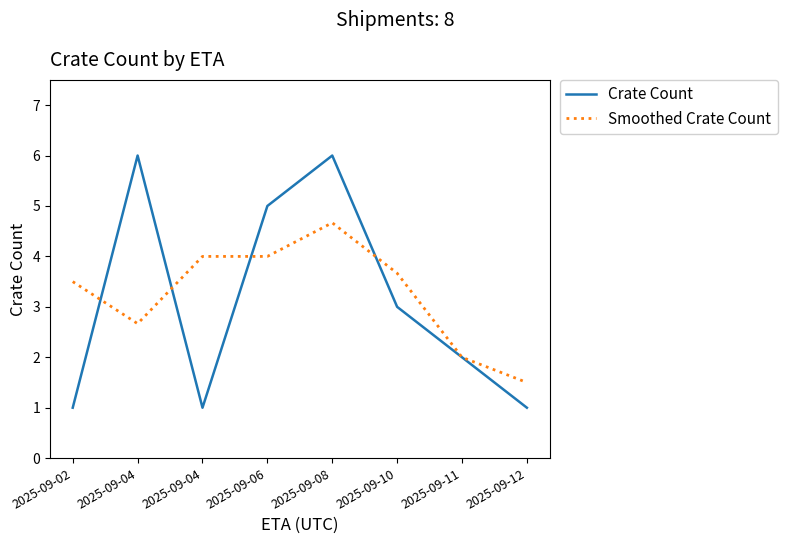

Does the chart display data point markers on the line(s)?

No